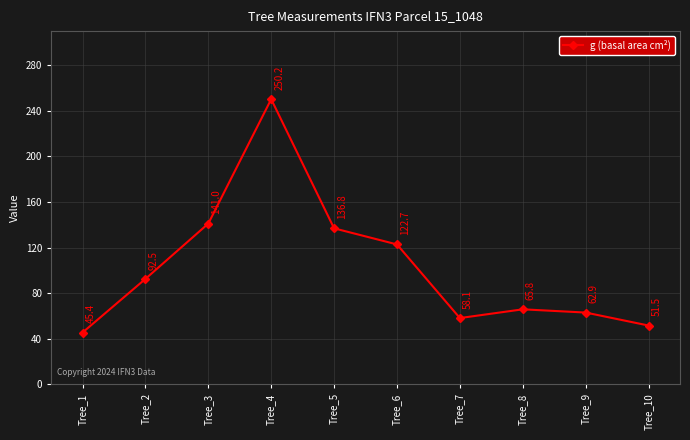

How many values are below 92?

5